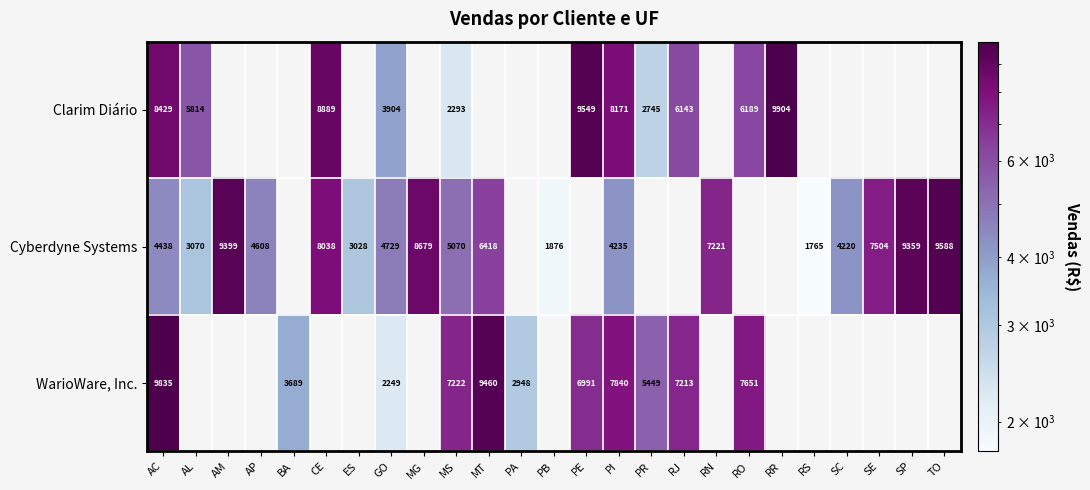

Is it true that Cyberdyne Systems equals 4098.6 at RN?

False